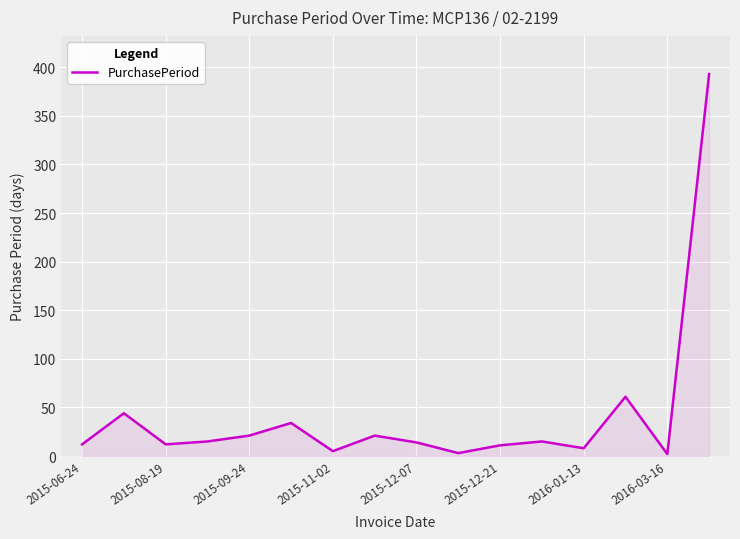

What is the maximum value shown in the chart?

393